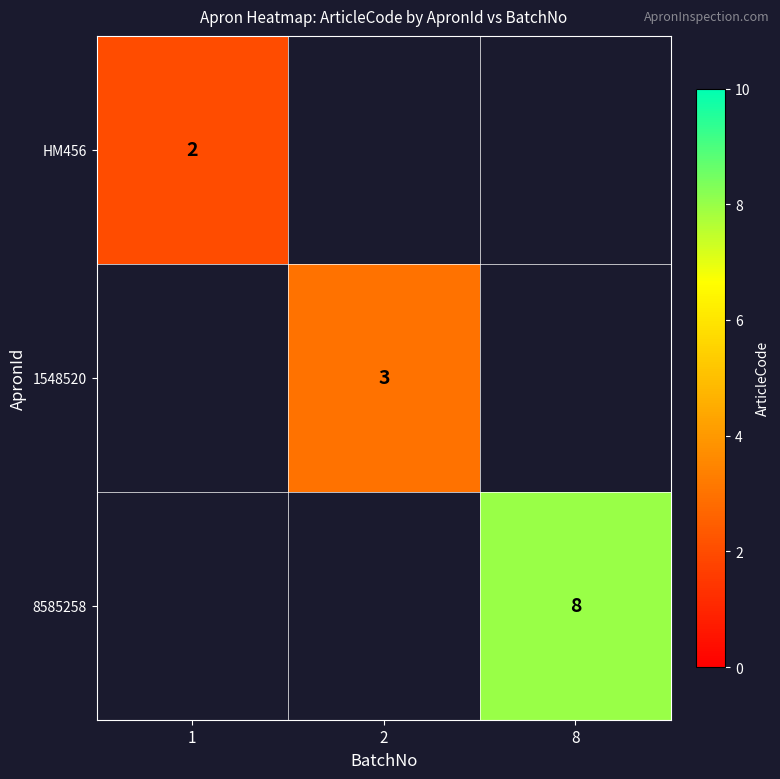

The value of HM456 at 1 is 0. True or false?

False